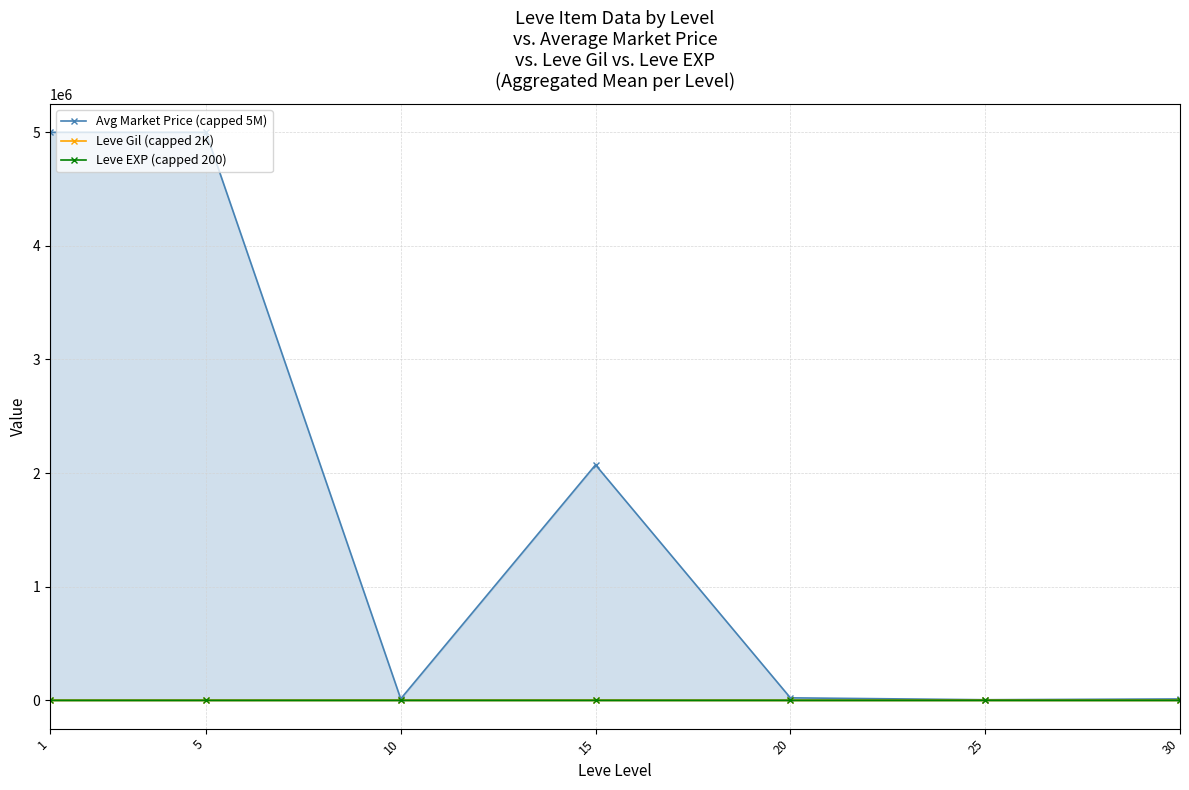

True or false: Leve EXP (capped 200) and Leve Gil (capped 2K) cross at least once.

False